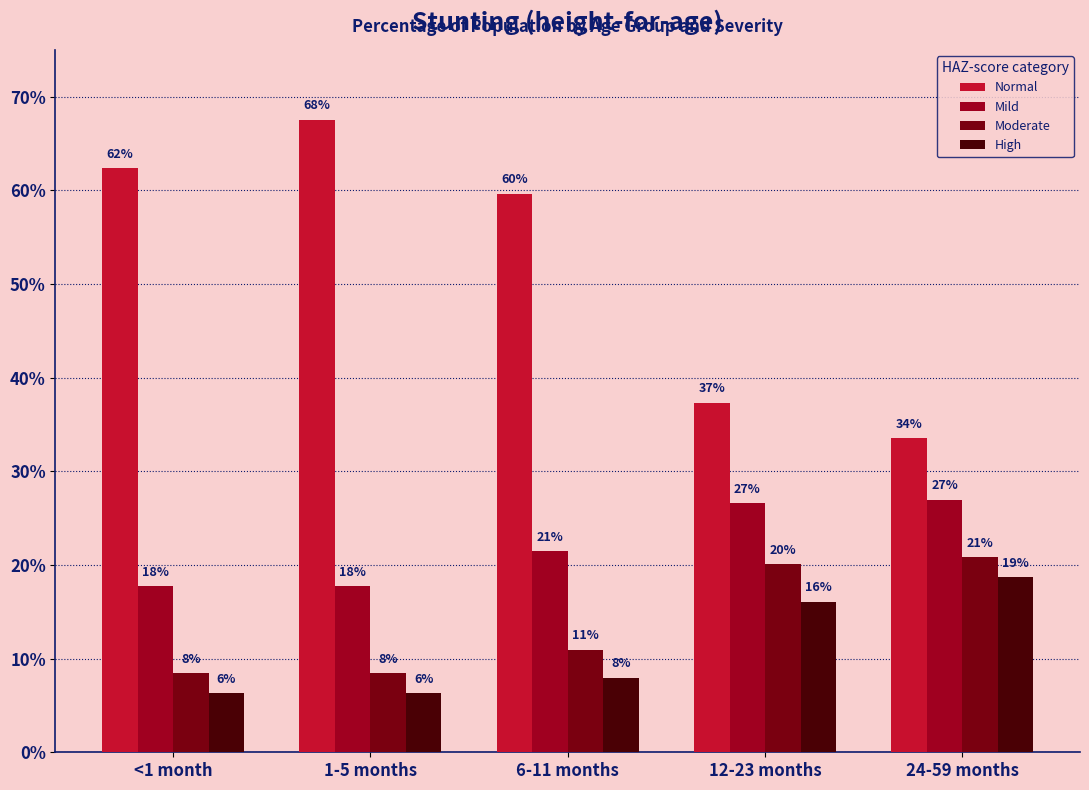

Is the value of High at 24-59 months greater than the value of Normal at 6-11 months?

No